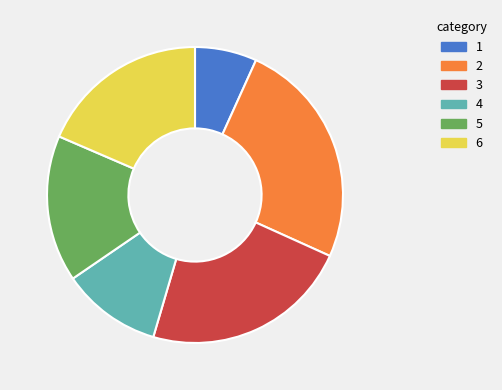

What is the largest slice in the pie chart?

2